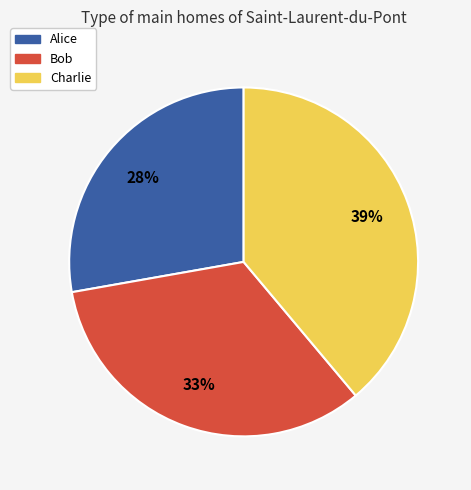

Which has a higher value, Bob or Charlie?

Charlie